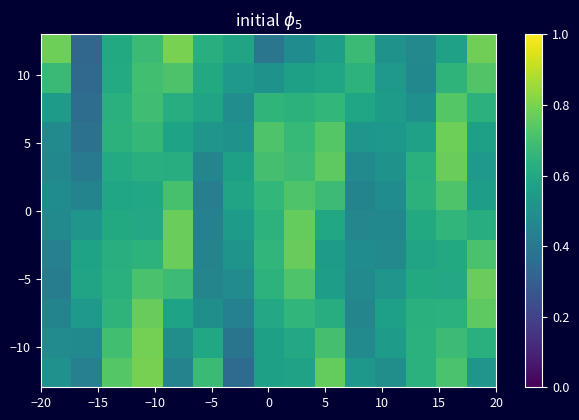

Count the number of categories in the chart.

15